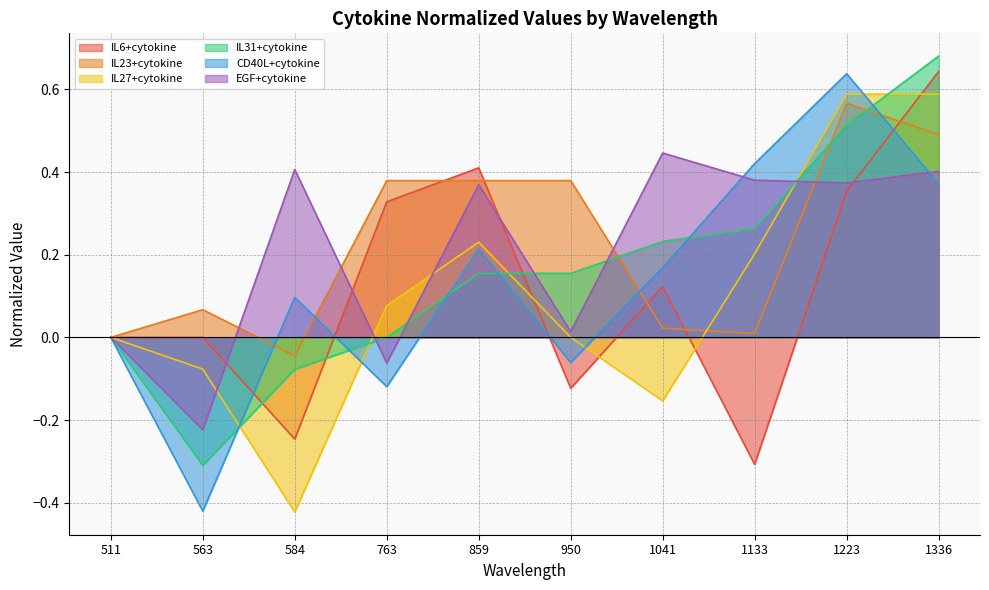

What is the total value across all series at 584?

-0.3